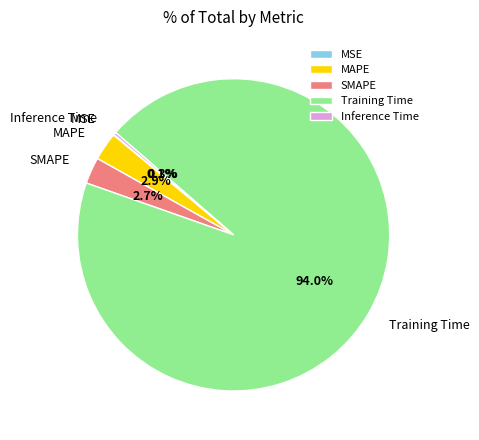

Combined, do Training Time and MAPE account for over 50%?

Yes